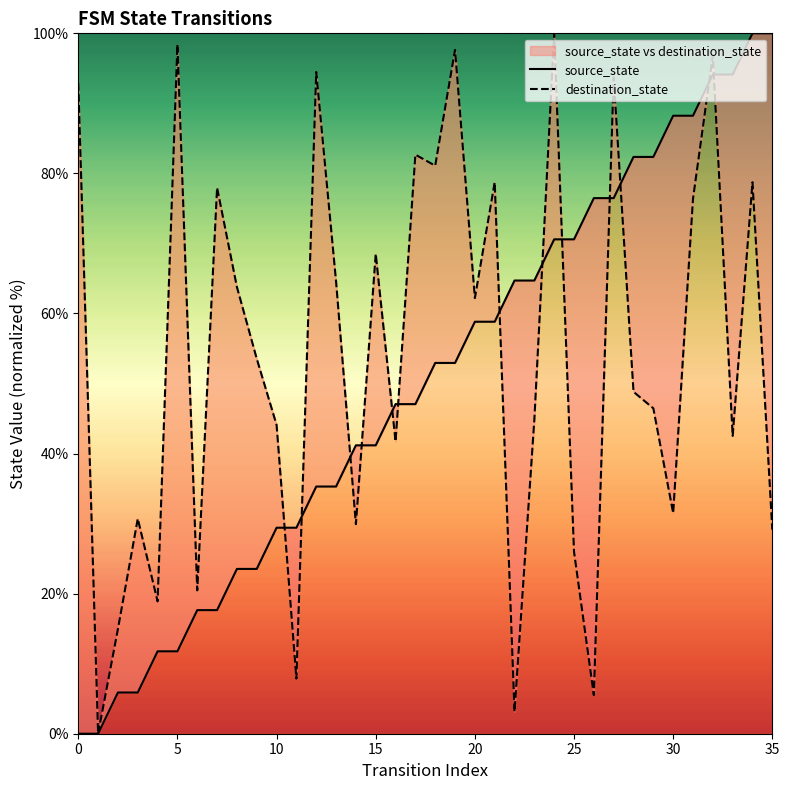

How many interior local valleys does the destination_state series have?

12